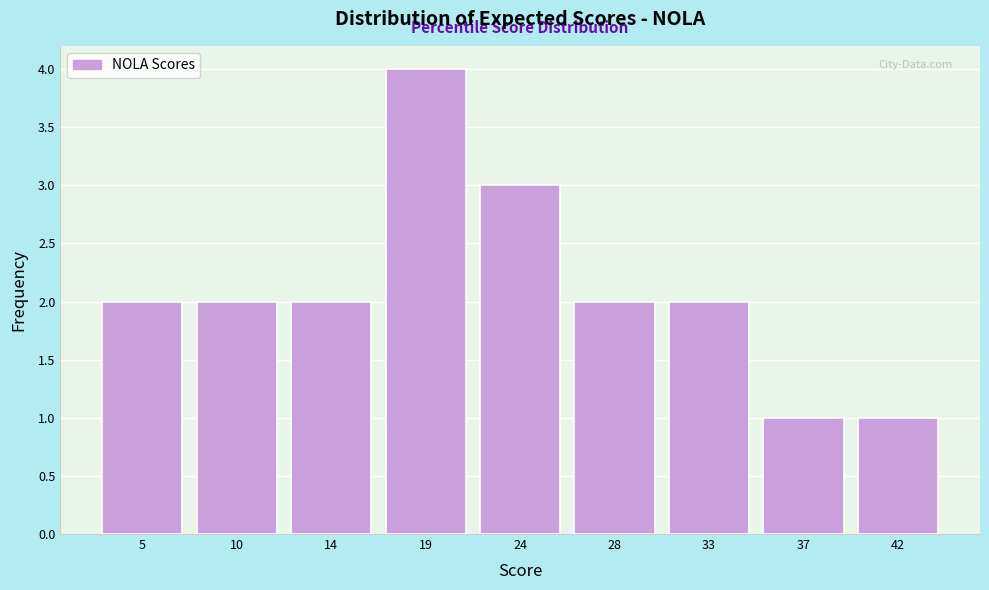

Reading right to left, list all the values displayed in this chart.

1	1	2	2	3	4	2	2	2